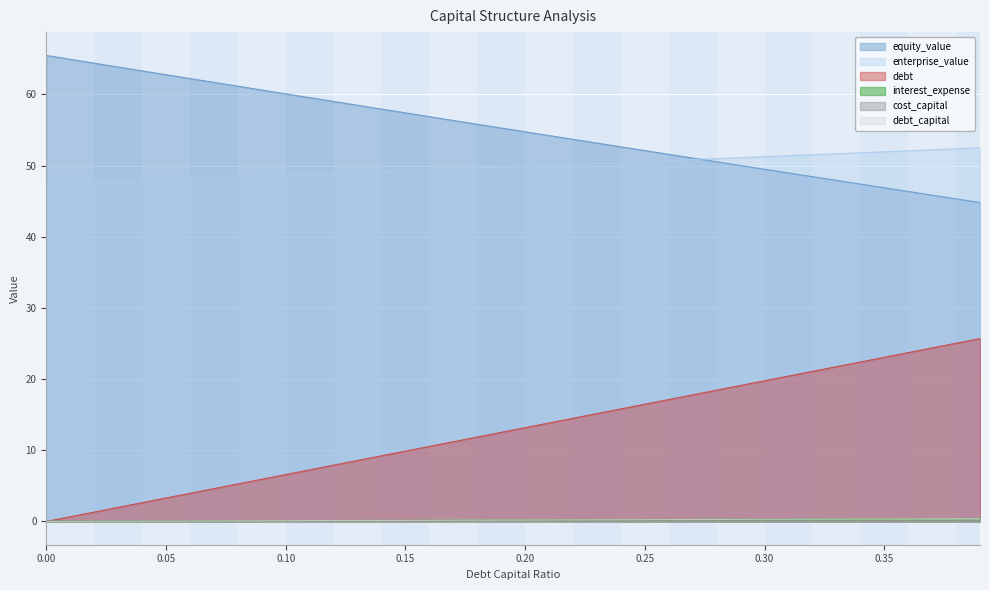

What is the maximum value for debt?

25.7